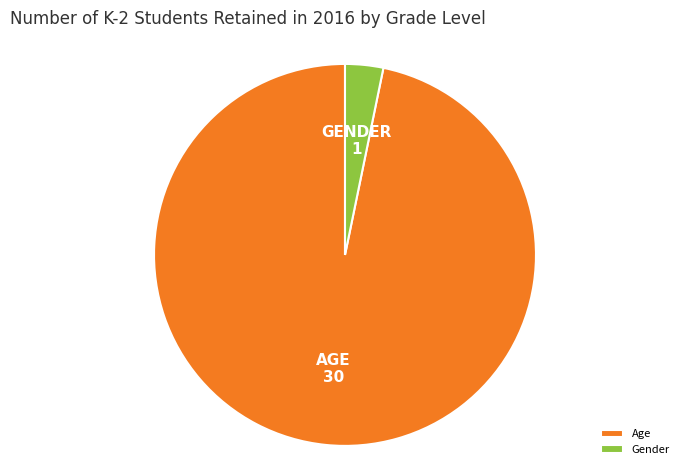

Rank the categories by value from lowest to highest.

Gender, Age